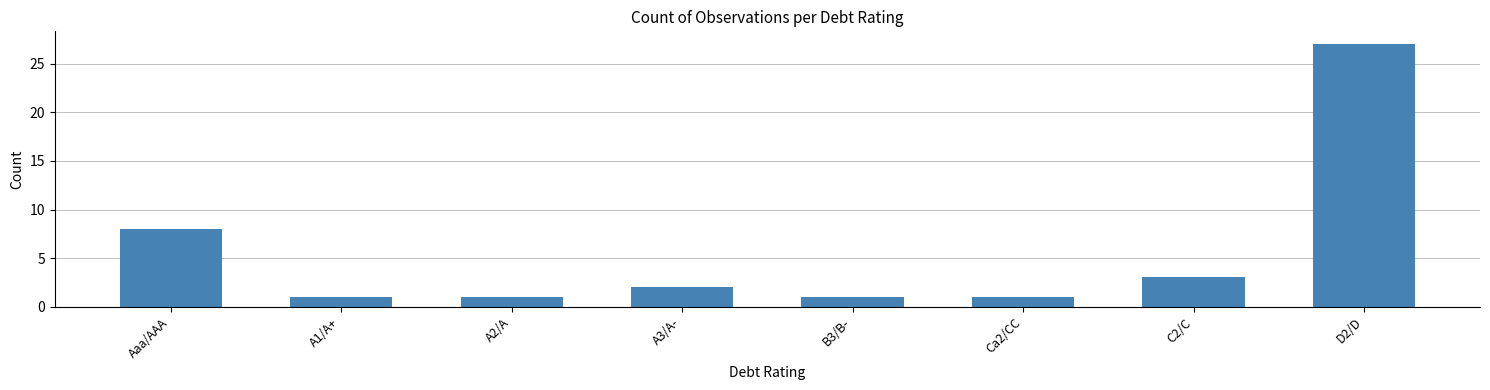

The chart shows a value of 14 at Aaa/AAA. True or false?

False